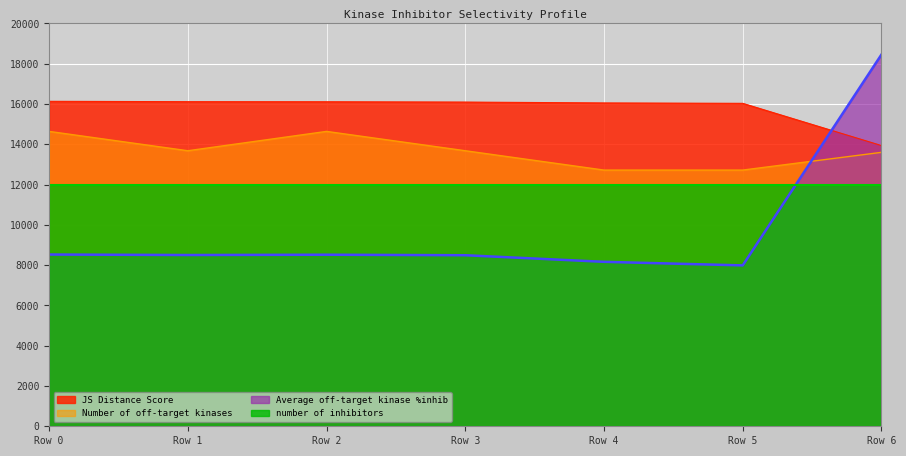

List the series in order of their overall mean, lowest first.

Average off-target kinase %inhib, number of inhibitors, Number of off-target kinases, JS Distance Score